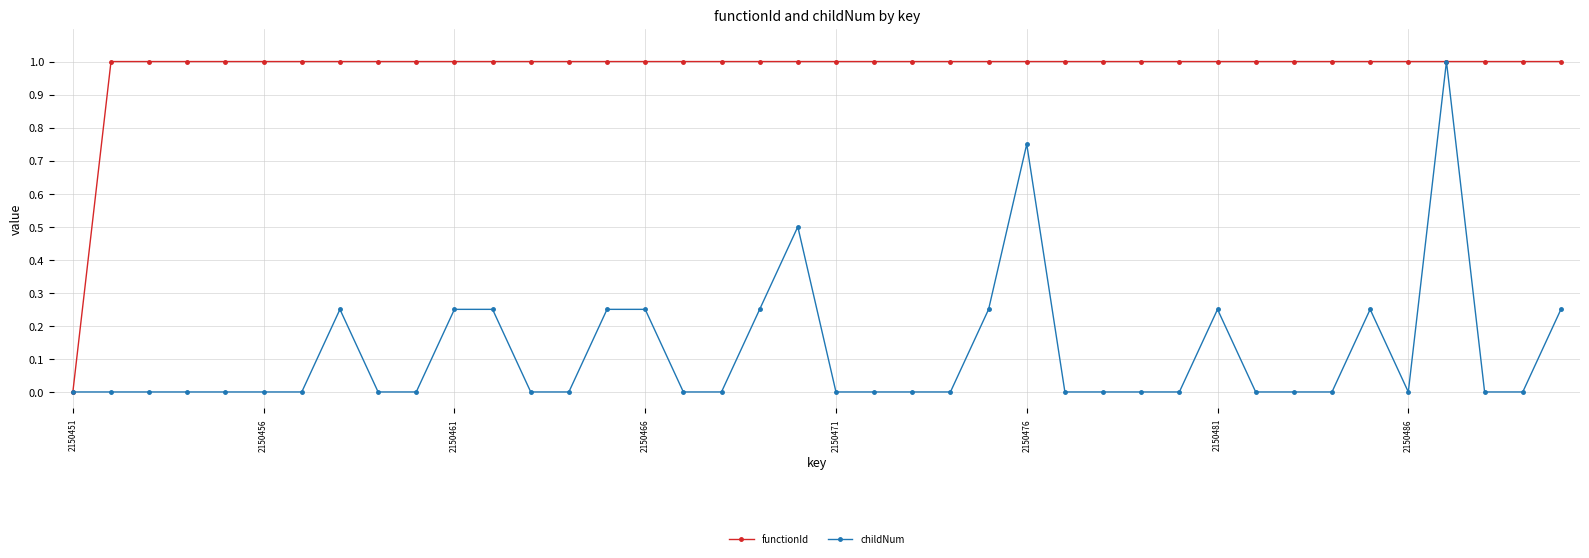

Rank the series by their average value, from lowest to highest.

childNum, functionId